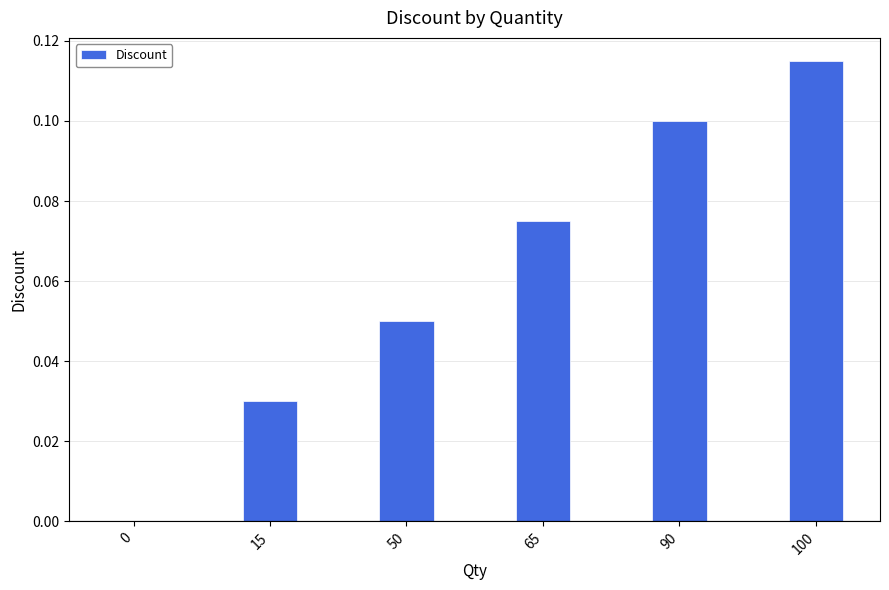

What is the sum of all values?

0.4